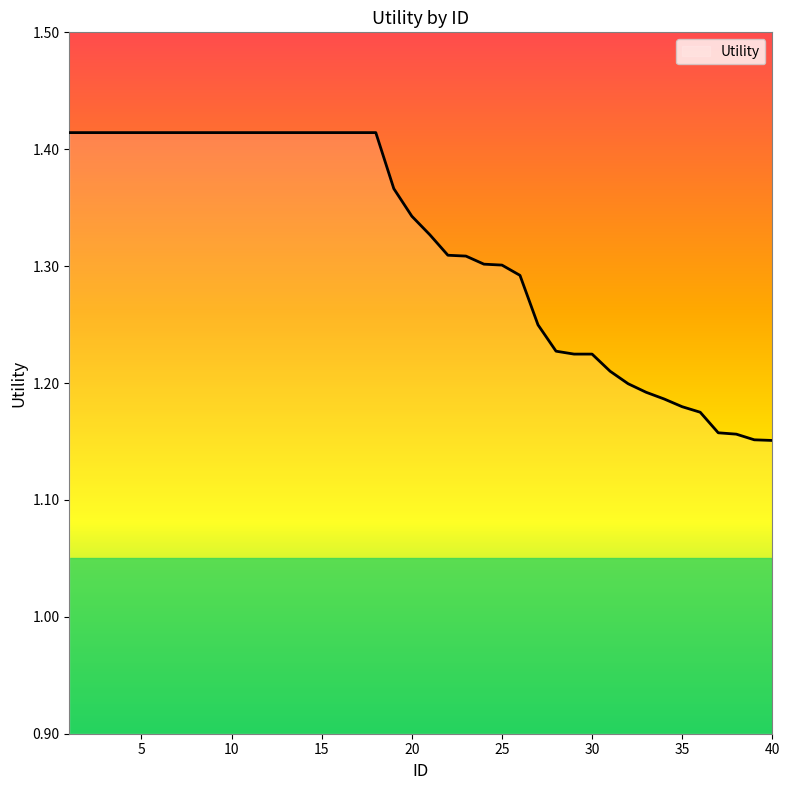

What is the difference between the maximum and minimum values?

0.3